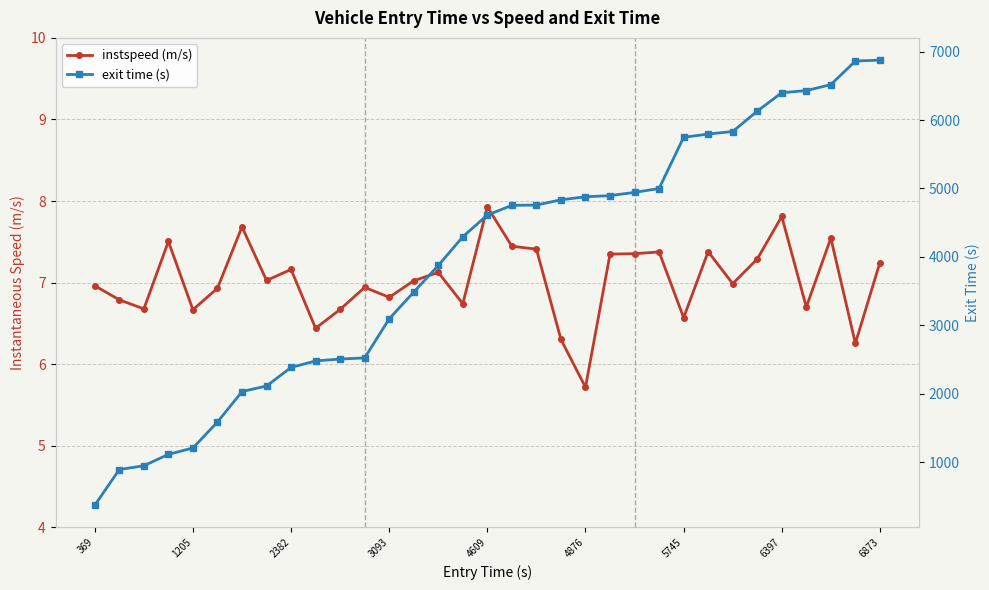

The exit time (s) series shows 1466.2 at 22. True or false?

False